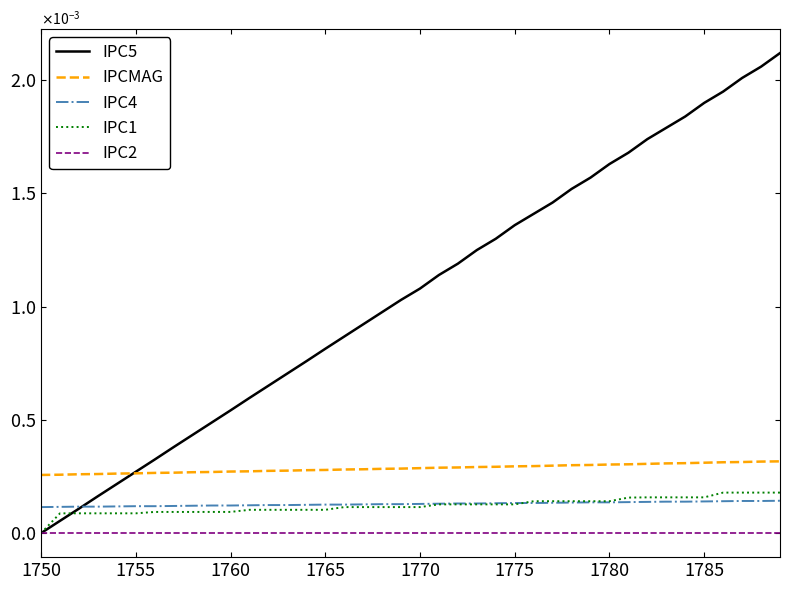

Does the chart have visible grid lines?

No